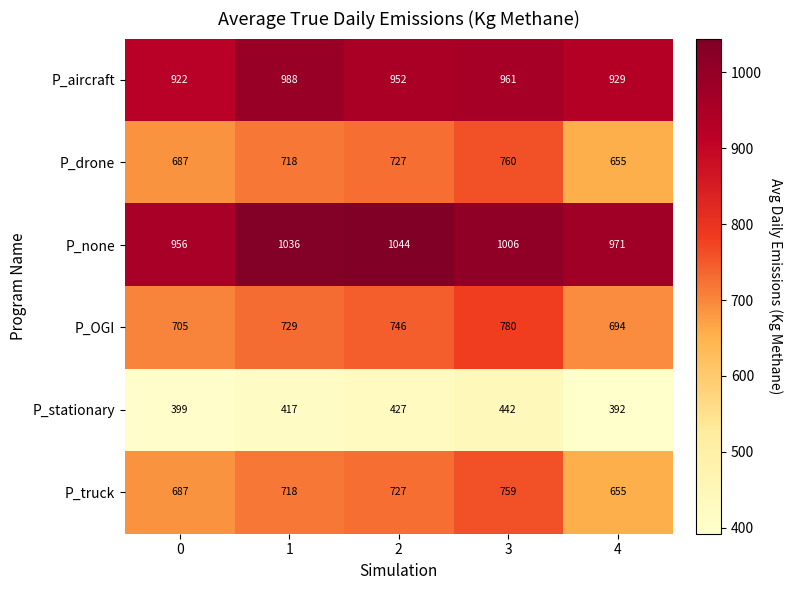

What is the total value across all series at 1?

4607.0